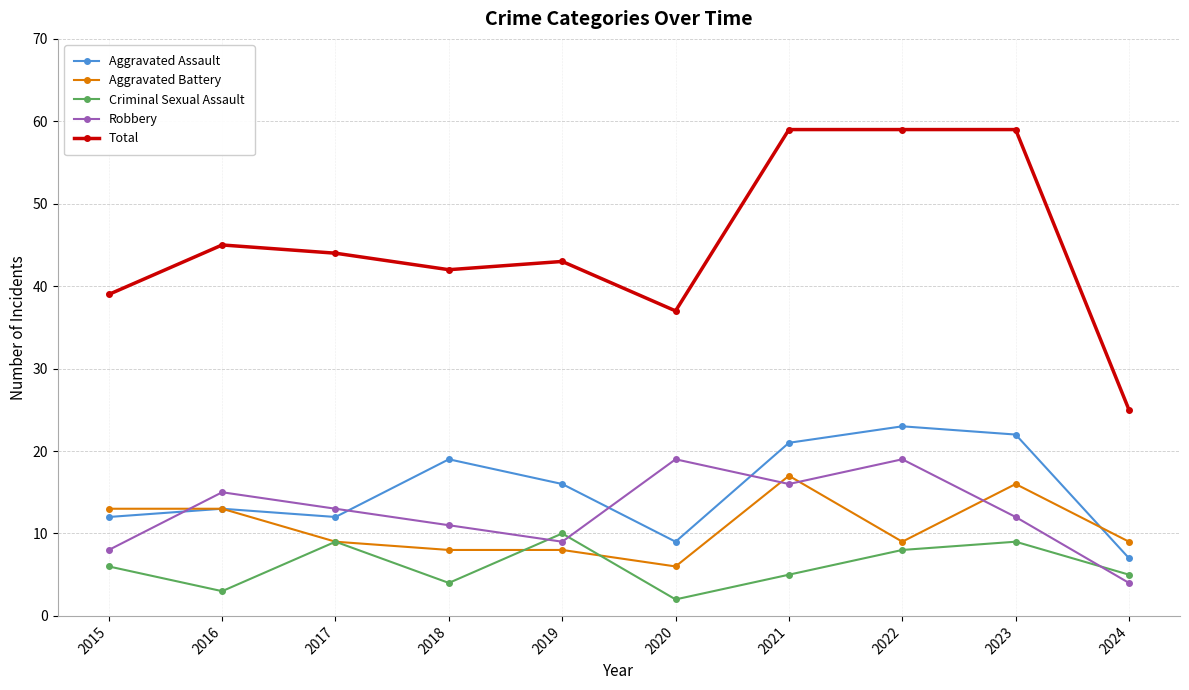

True or false: Aggravated Battery has a value of 16 at 2023.

True